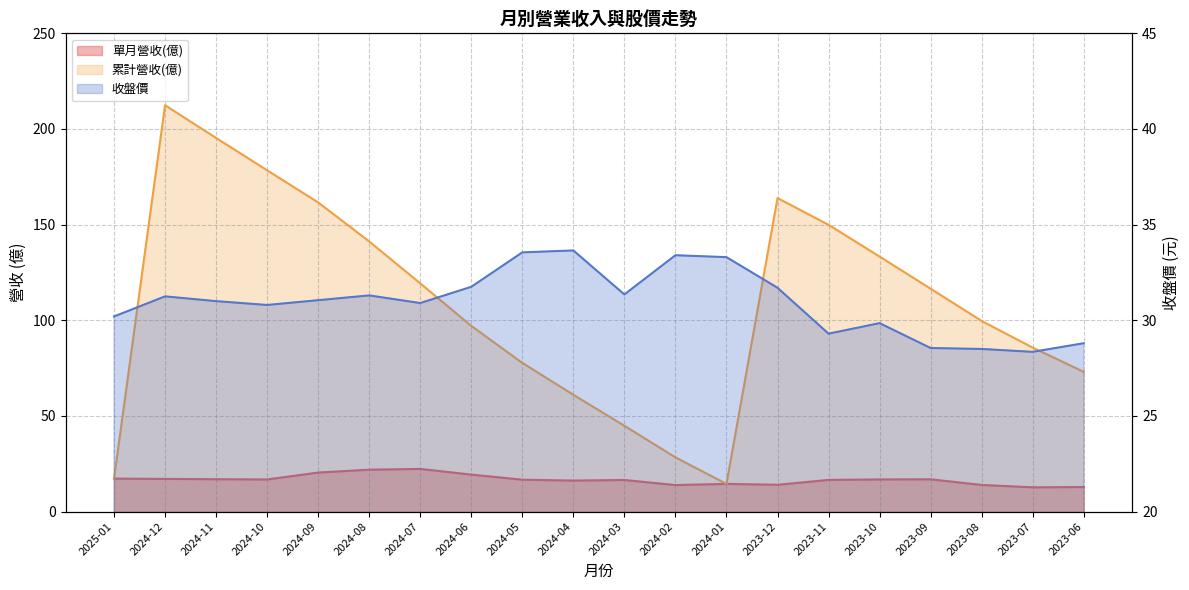

What is the difference between the highest and lowest values at 2023-09?

99.6